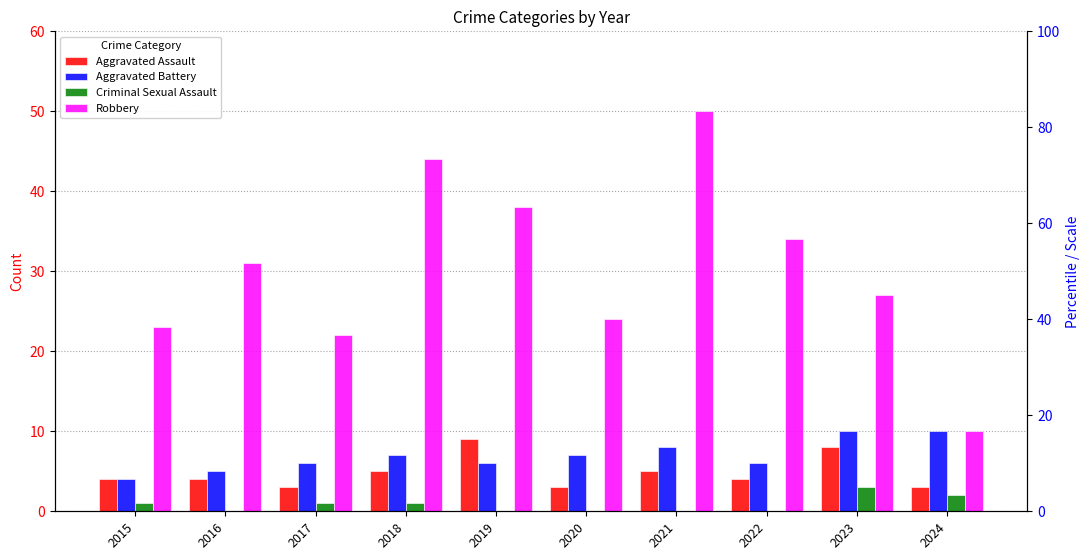

At 2015, list the series in order from smallest to largest.

Criminal Sexual Assault, Aggravated Assault, Aggravated Battery, Robbery